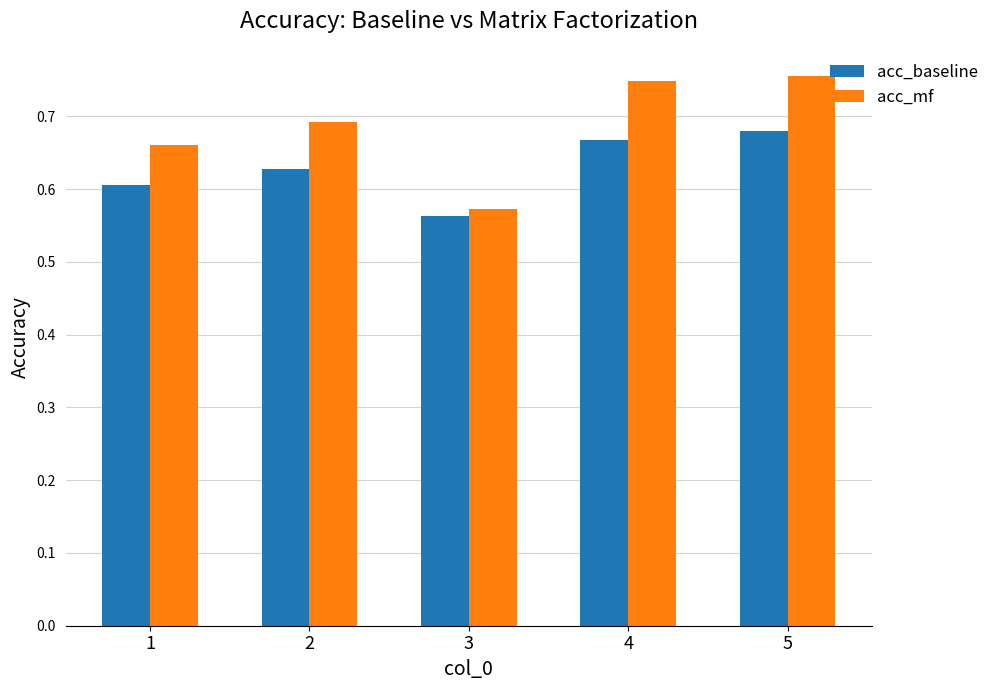

Which series has the largest range (max minus min)?

acc_mf